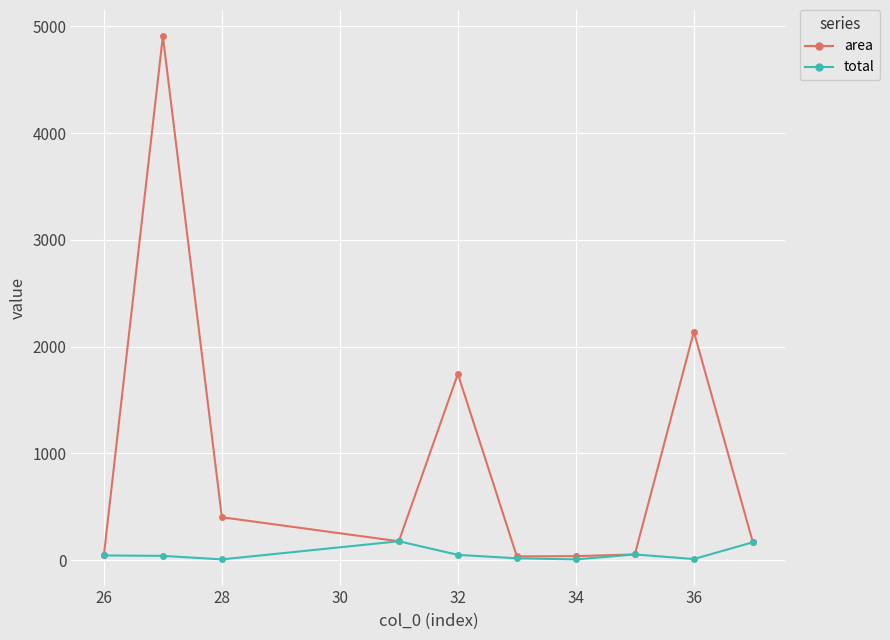

What is the greatest value displayed?

4908.9